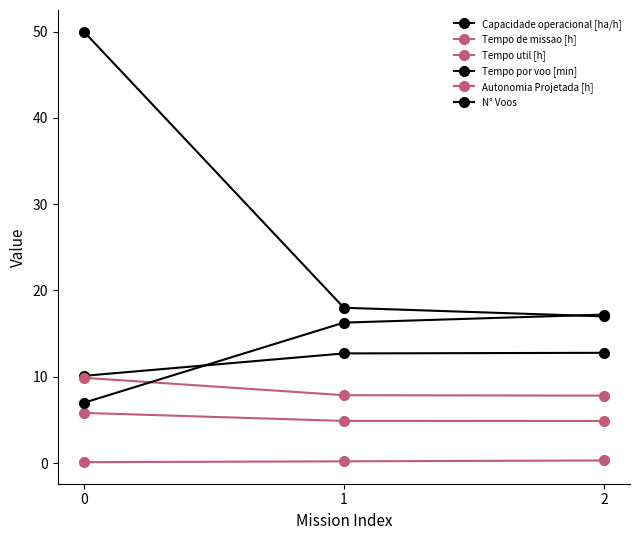

Reading left to right, transcribe all the data shown in this chart.

Capacidade operacional [ha/h]: 10.1	12.7	12.8
Tempo de missao [h]: 9.9	7.9	7.8
Tempo util [h]: 5.8	4.9	4.9
Tempo por voo [min]: 7.0	16.3	17.2
Autonomia Projetada [h]: 0.1	0.2	0.3
N° Voos: 50.0	18.0	17.0